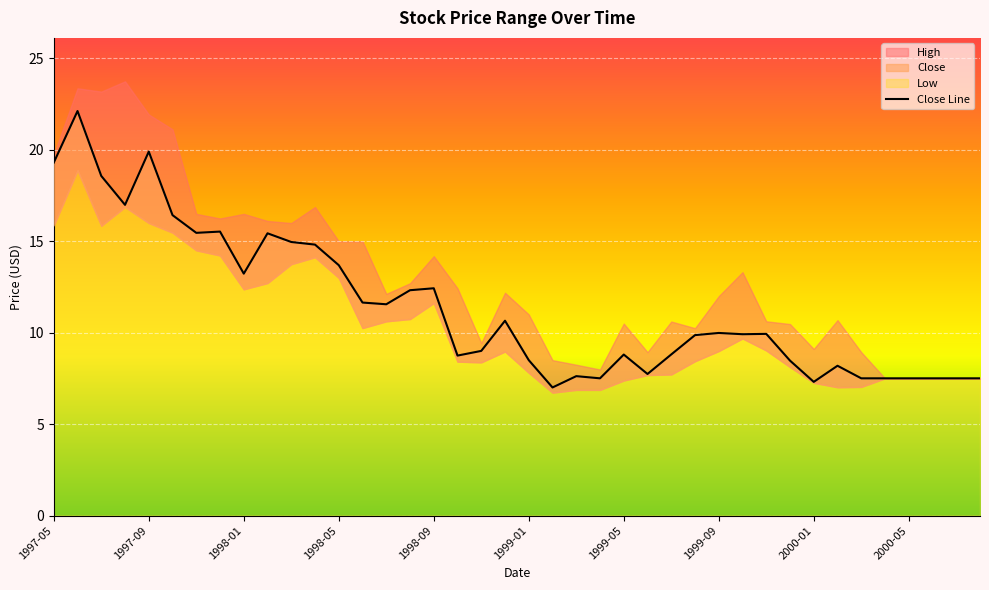

Reading left to right, list all the values displayed in this chart.

19.3	22.1	18.6	17.0	19.9	16.4	15.5	15.5	13.2	15.4	15.0	14.8	13.7	11.7	11.6	12.3	12.4	8.8	9.0	10.7	8.5	7.0	7.6	7.5	8.8	7.7	8.8	9.9	10.0	9.9	9.9	8.5	7.3	8.2	7.5	7.5	7.5	7.5	7.5	7.5